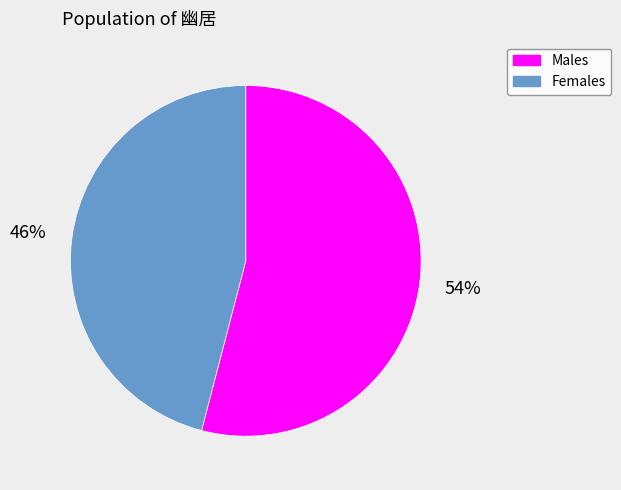

Does Males account for over 50% of the chart?

Yes